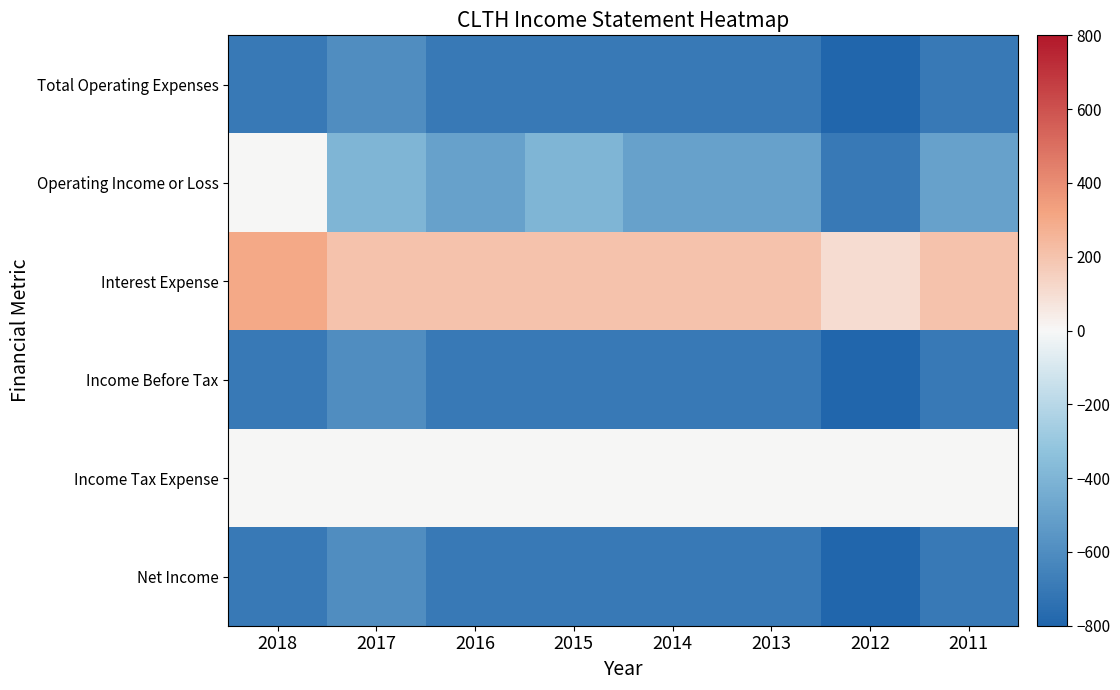

What is the spread (max minus min) of values at 2018?

1000